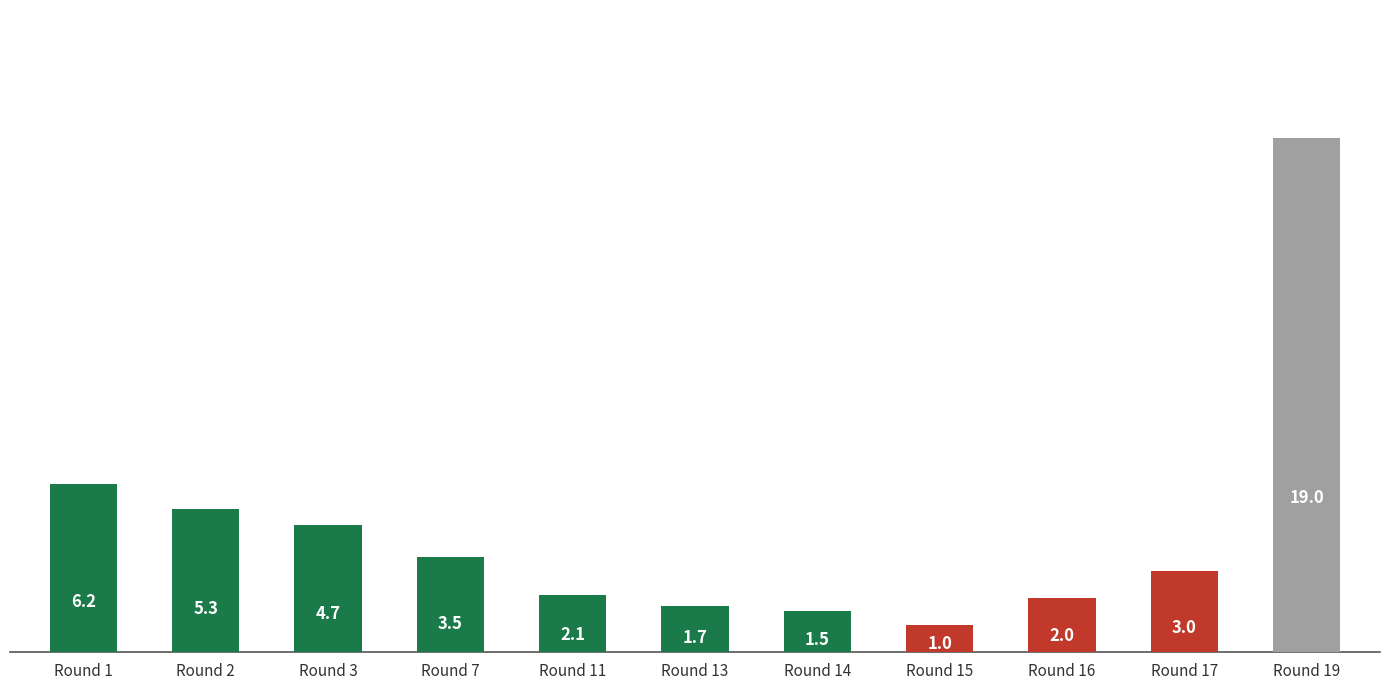

What is the sum of the values at Round 2 and Round 19?

24.3